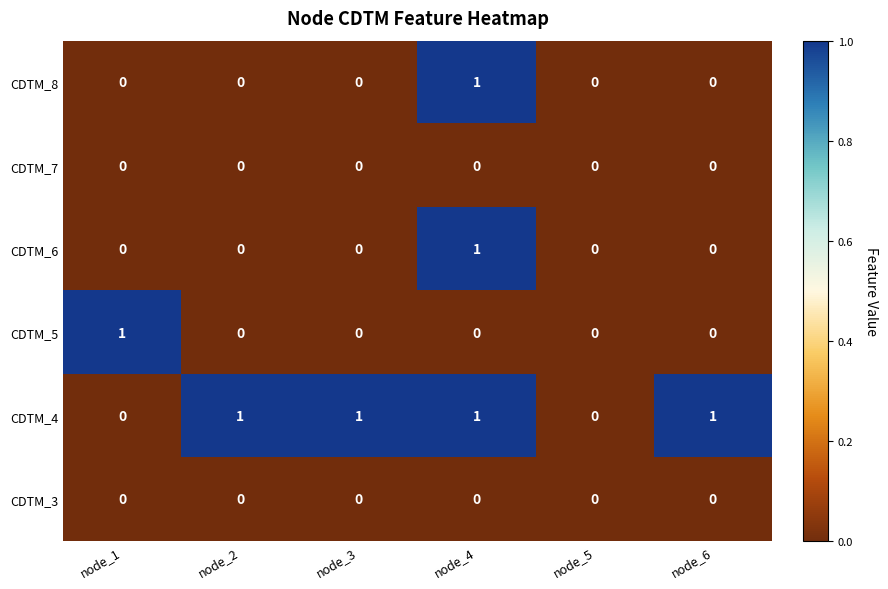

The value of CDTM_8 at node_2 is -1. True or false?

False